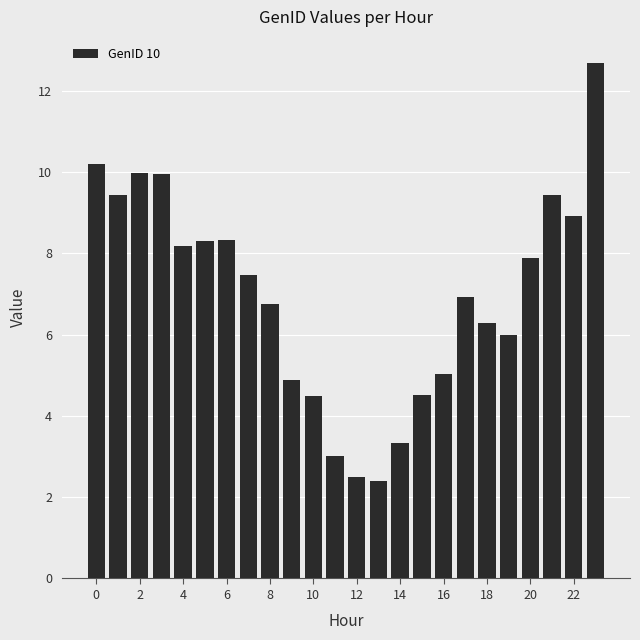

What is the sum of all values?

167.0